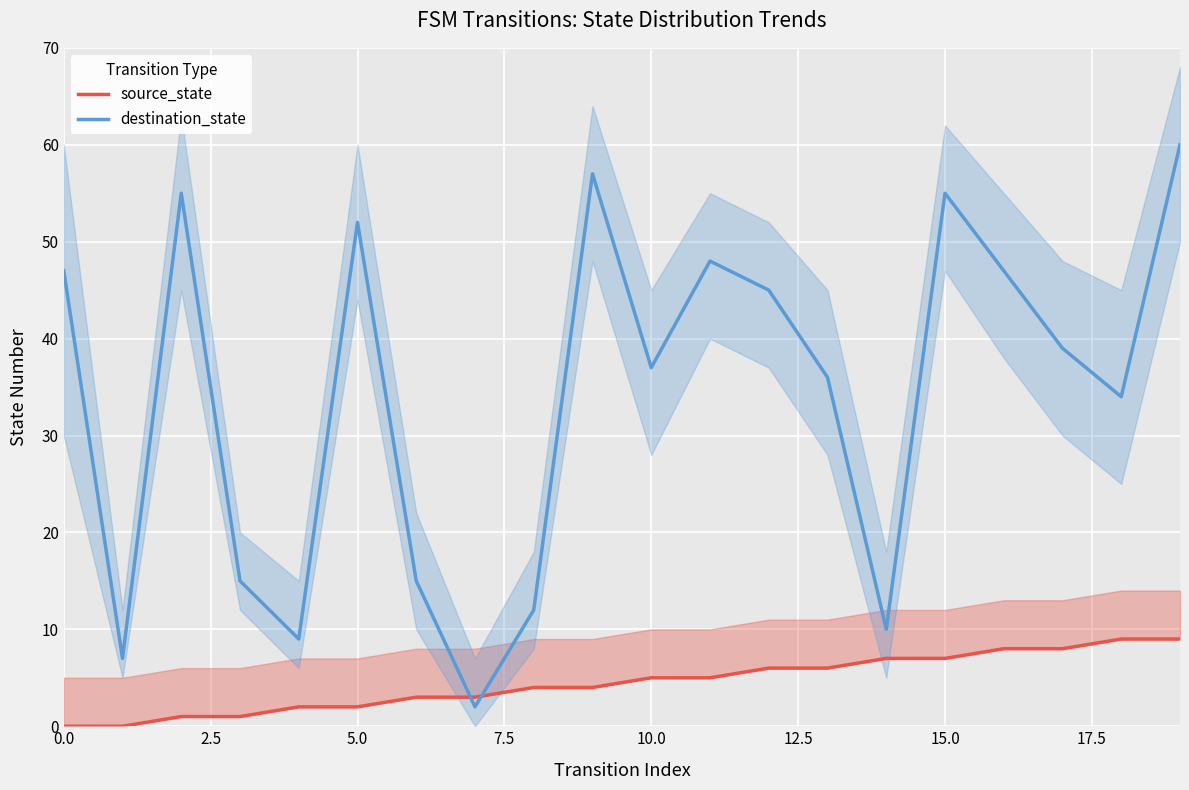

What is the difference between the maximum and minimum values in the destination_state series?

58